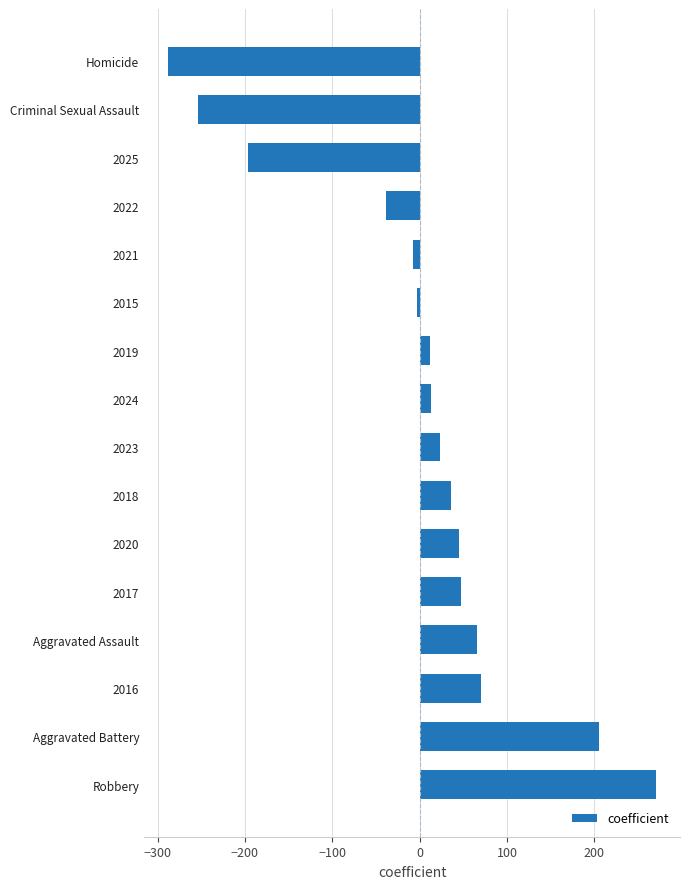

Is it true that the value at Aggravated Battery is 205.7?

True